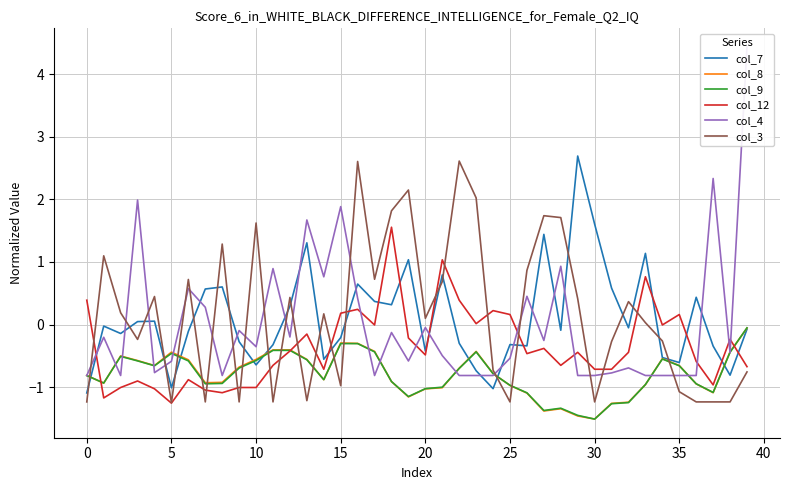

Reading right to left, extract all data points from this chart.

col_7: -0.1	-0.8	-0.3	0.4	-0.6	-0.5	1.1	-0.1	0.6	1.6	2.7	-0.1	1.4	-0.3	-0.3	-1.0	-0.7	-0.3	0.8	-0.4	1.0	0.3	0.4	0.6	-0.2	-0.6	1.3	0.3	-0.3	-0.6	-0.3	0.6	0.6	-0.1	-1.0	0.1	0.0	-0.1	-0.0	-1.1
col_8: -0.1	-0.4	-1.1	-0.9	-0.7	-0.5	-1.0	-1.2	-1.3	-1.5	-1.5	-1.3	-1.4	-1.1	-1.0	-0.8	-0.4	-0.7	-1.0	-1.0	-1.2	-0.9	-0.4	-0.3	-0.3	-0.9	-0.6	-0.4	-0.4	-0.6	-0.7	-0.9	-0.9	-0.6	-0.4	-0.7	-0.6	-0.5	-0.9	-0.8
col_9: -0.1	-0.4	-1.1	-0.9	-0.7	-0.5	-1.0	-1.2	-1.3	-1.5	-1.4	-1.3	-1.4	-1.1	-1.0	-0.8	-0.4	-0.7	-1.0	-1.0	-1.1	-0.9	-0.4	-0.3	-0.3	-0.9	-0.6	-0.4	-0.4	-0.6	-0.7	-0.9	-0.9	-0.6	-0.5	-0.7	-0.6	-0.5	-0.9	-0.8
col_12: -0.7	-0.2	-1.0	-0.6	0.2	-0.0	0.8	-0.4	-0.7	-0.7	-0.4	-0.7	-0.4	-0.5	0.2	0.2	0.0	0.4	1.0	-0.5	-0.2	1.6	-0.0	0.2	0.2	-0.7	-0.2	-0.4	-0.7	-1.0	-1.0	-1.1	-1.0	-0.9	-1.3	-1.0	-0.9	-1.0	-1.2	0.4
col_4: 4.4	-0.4	2.3	-0.8	-0.8	-0.8	-0.8	-0.7	-0.8	-0.8	-0.8	0.9	-0.3	0.5	-0.5	-0.8	-0.8	-0.8	-0.5	-0.0	-0.6	-0.1	-0.8	0.4	1.9	0.8	1.7	-0.2	0.9	-0.4	-0.1	-0.8	0.3	0.6	-0.6	-0.8	2.0	-0.8	-0.2	-0.8
col_3: -0.8	-1.2	-1.2	-1.2	-1.1	-0.3	0.0	0.4	-0.3	-1.2	0.4	1.7	1.7	0.9	-1.2	-0.7	2.0	2.6	0.7	0.1	2.1	1.8	0.7	2.6	-1.0	0.2	-1.2	0.4	-1.2	1.6	-1.2	1.3	-1.2	0.7	-1.2	0.4	-0.2	0.2	1.1	-1.2